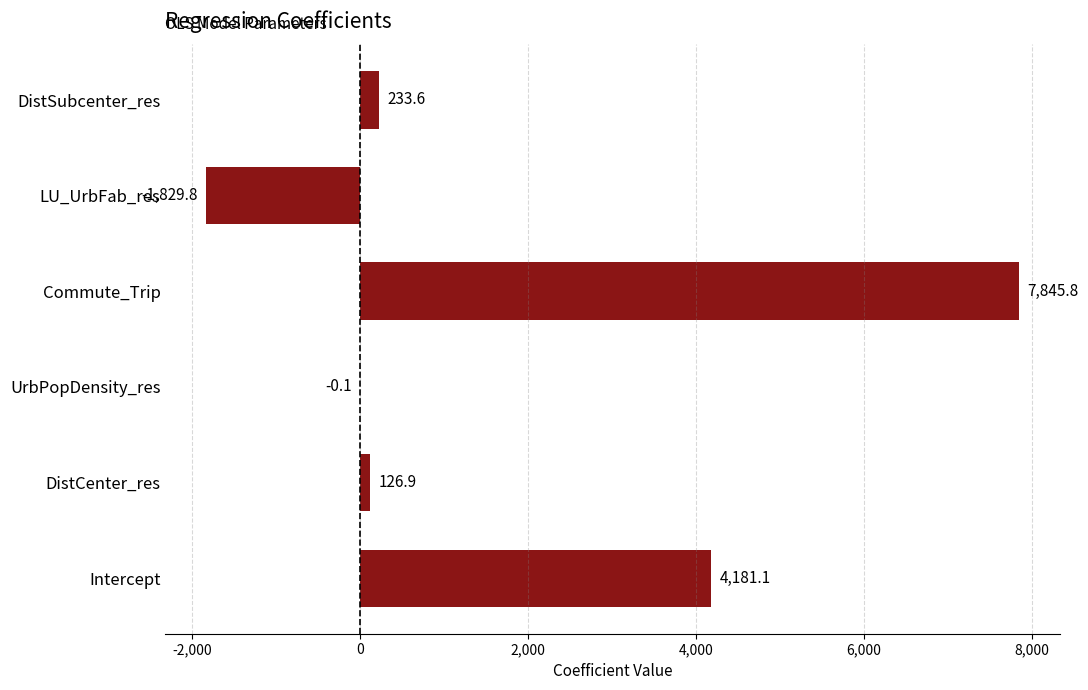

What is the maximum value shown in the chart?

7845.8